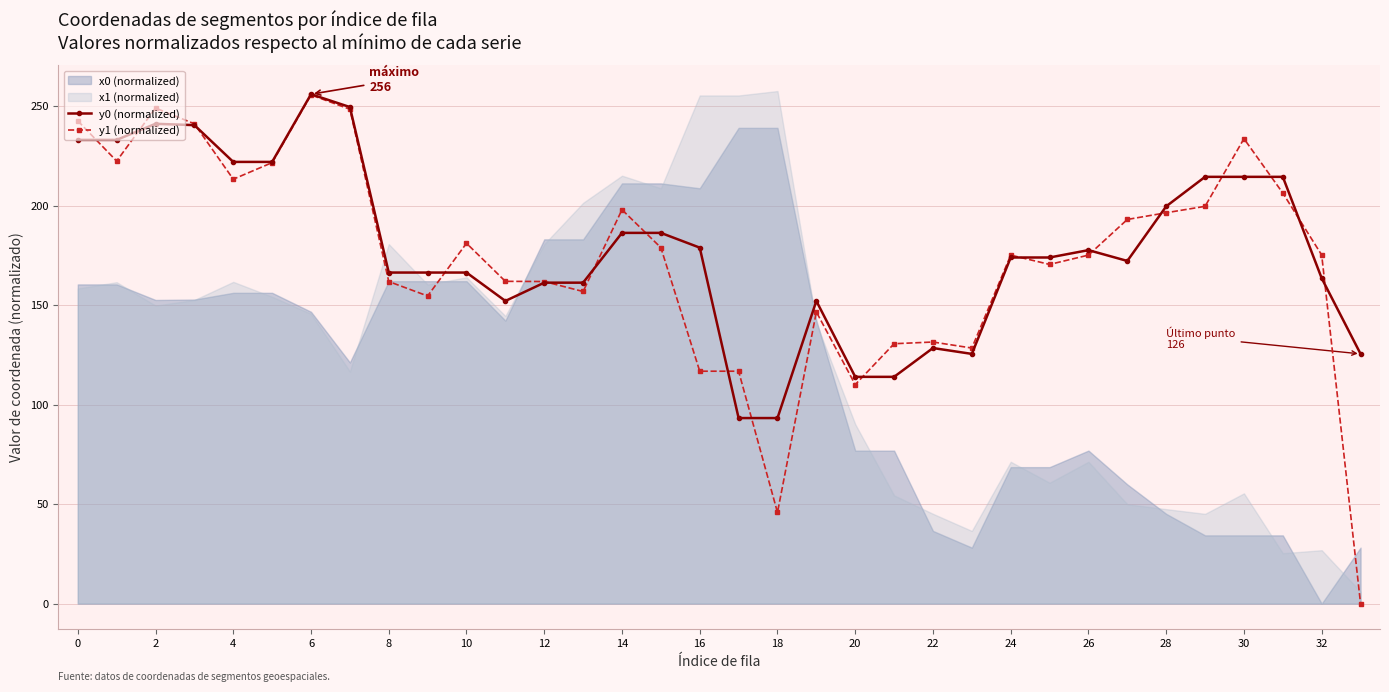

Is it true that y1 (normalized) equals 161.9 at 8?

True